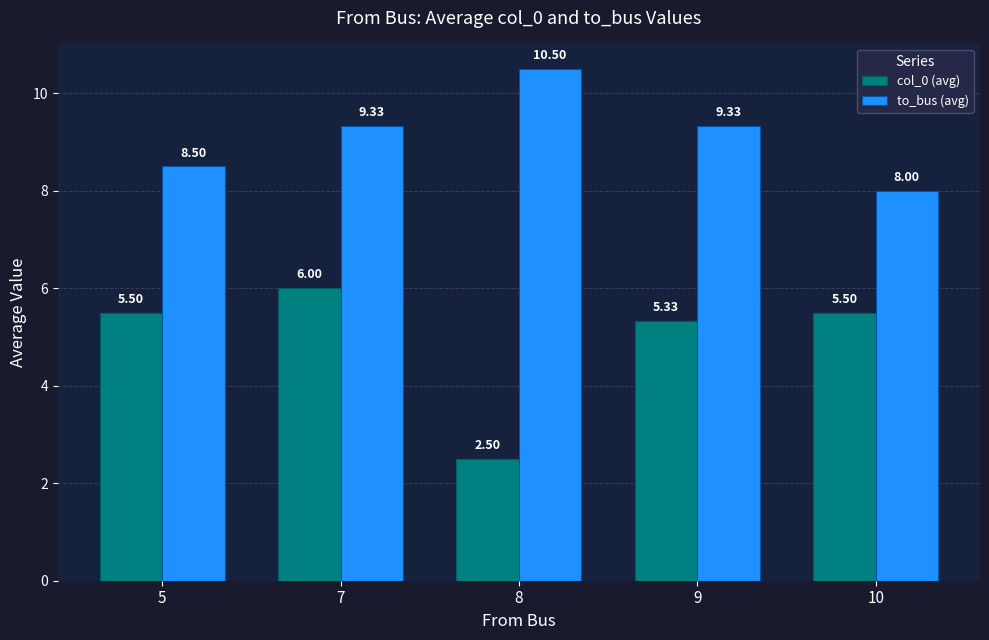

What is the total value across all series at 9?

14.7